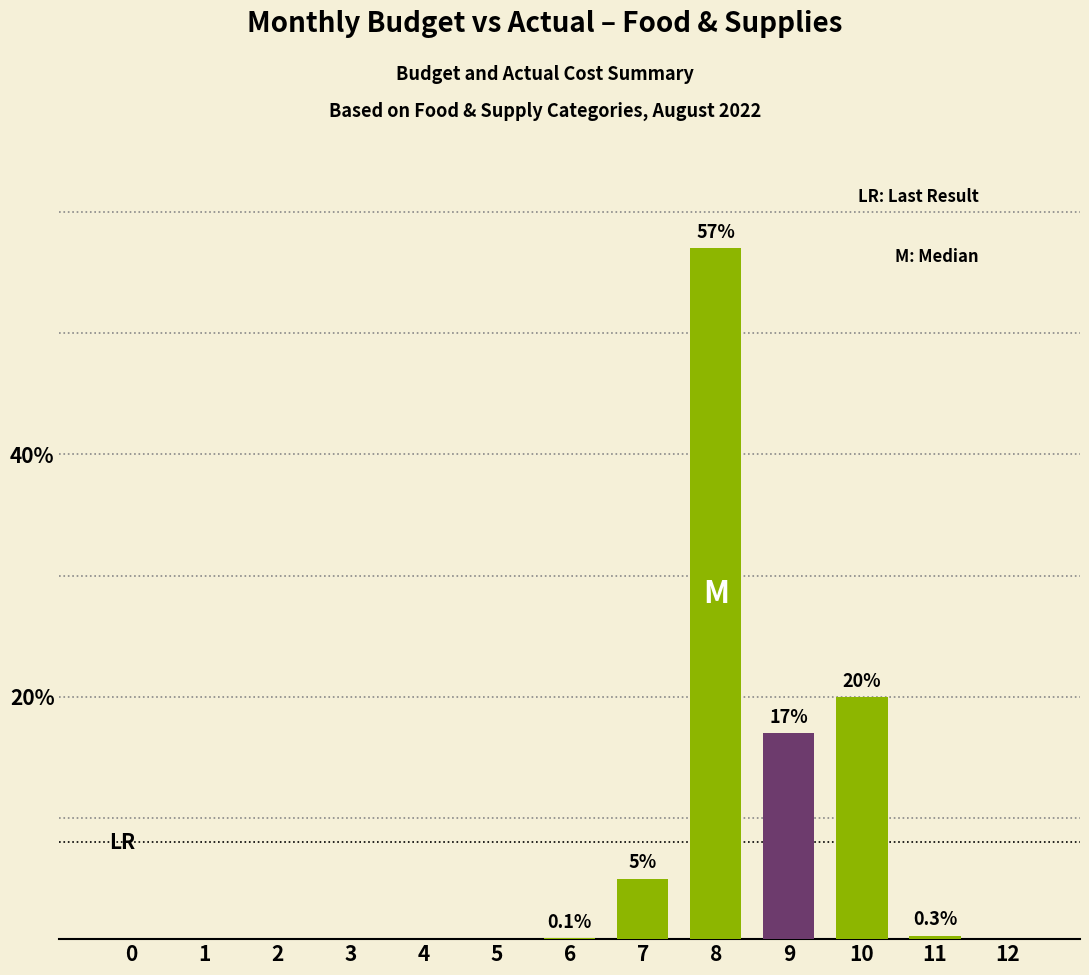

Are the bars grouped side by side (vs. stacked)?

No